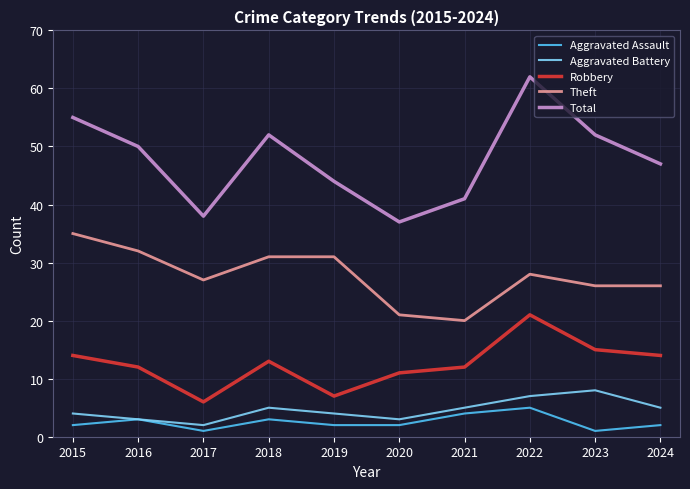

At which label does Robbery first exceed 13?

2015